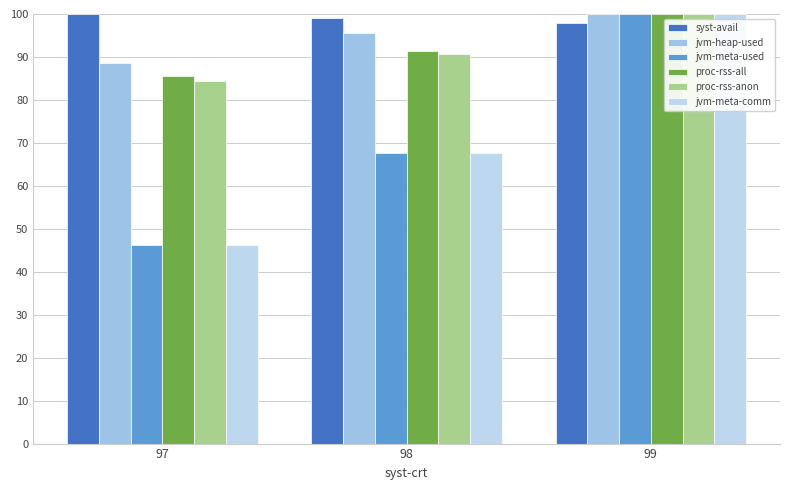

What is the greatest value displayed?

100.0